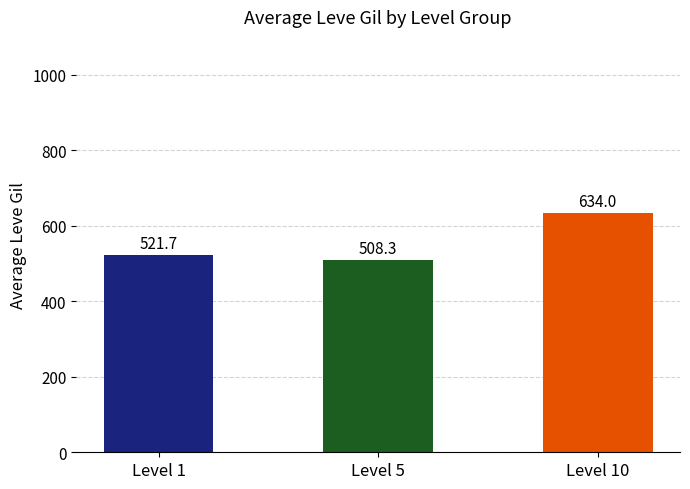

What is the sum of the values at Level 5 and Level 10?

1142.3